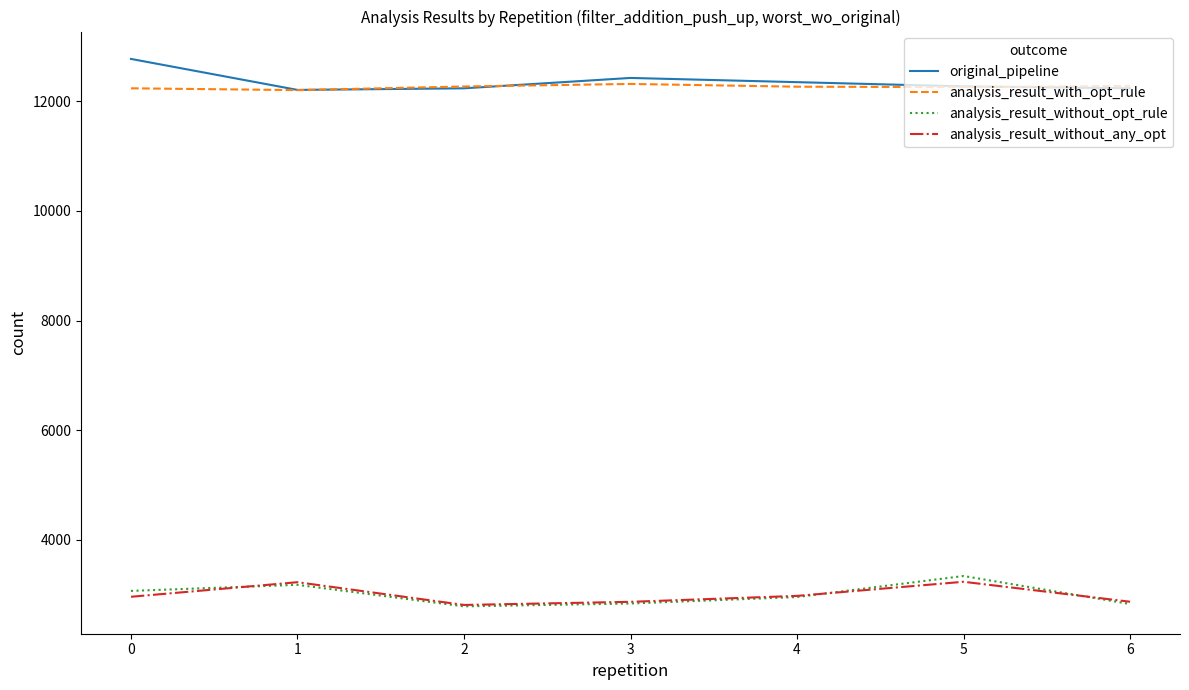

What is the approximate value of analysis_result_with_opt_rule at 2?

12265.5